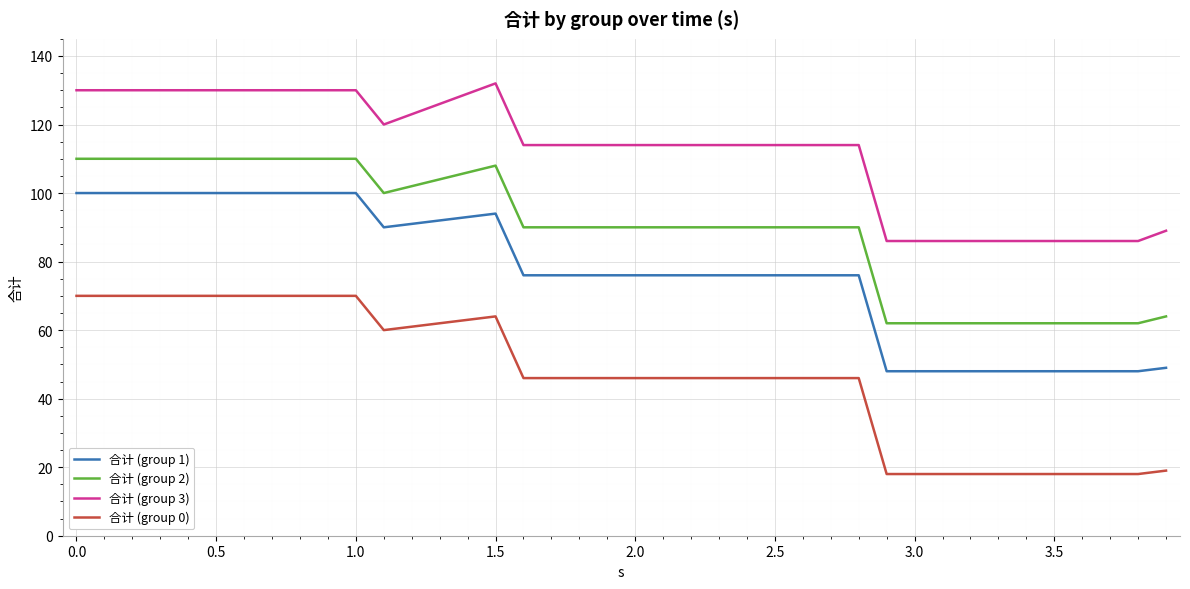

List the series in order of their overall mean, lowest first.

合计 (group 0), 合计 (group 1), 合计 (group 2), 合计 (group 3)